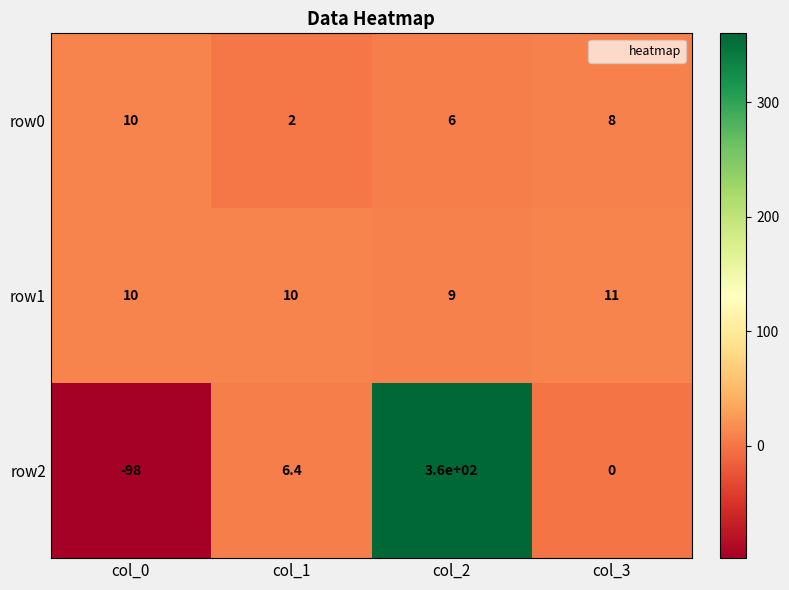

How many categories are shown in the chart?

4